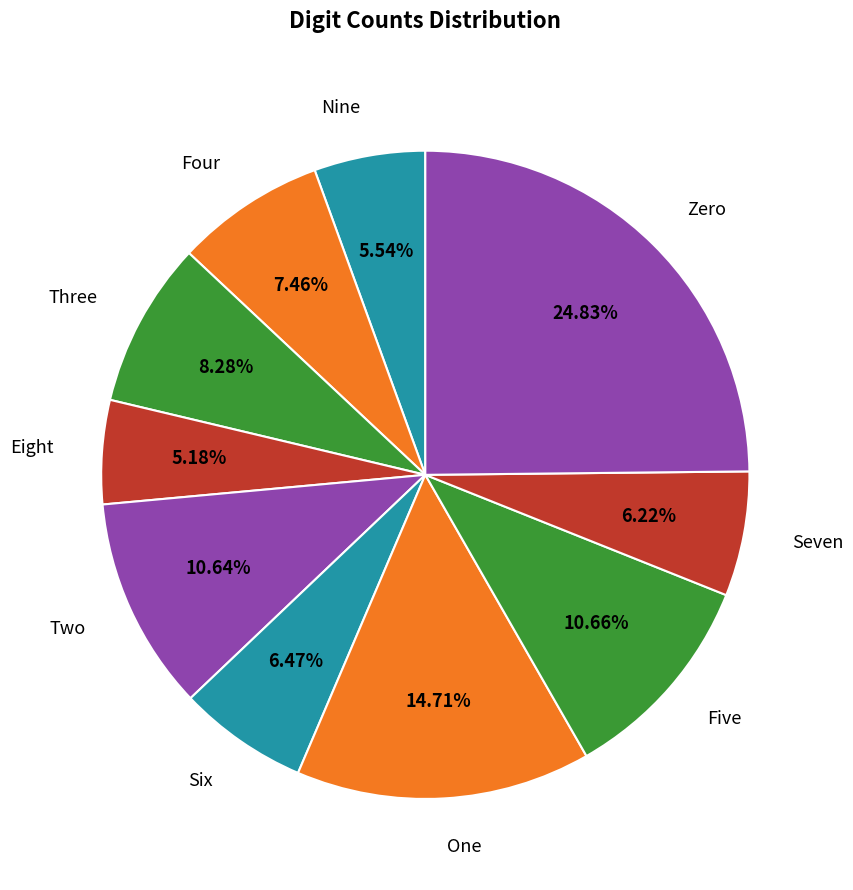

How many segments does this pie chart have?

10